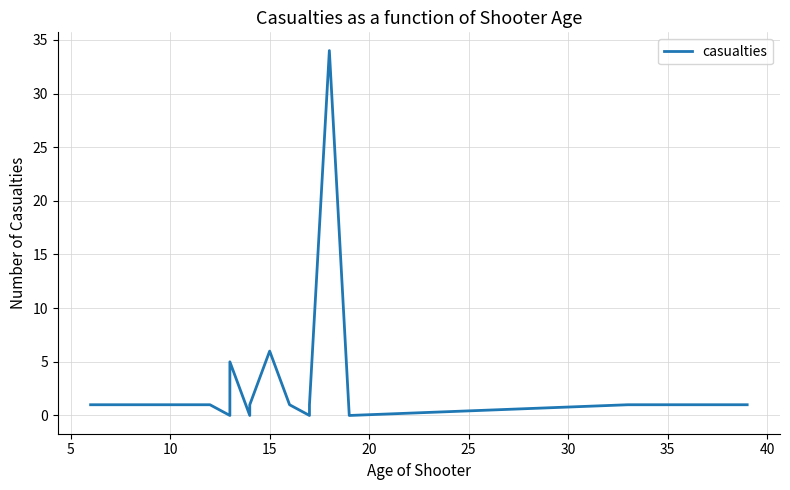

True or false: there are more than 1 points higher than both neighbors.

True